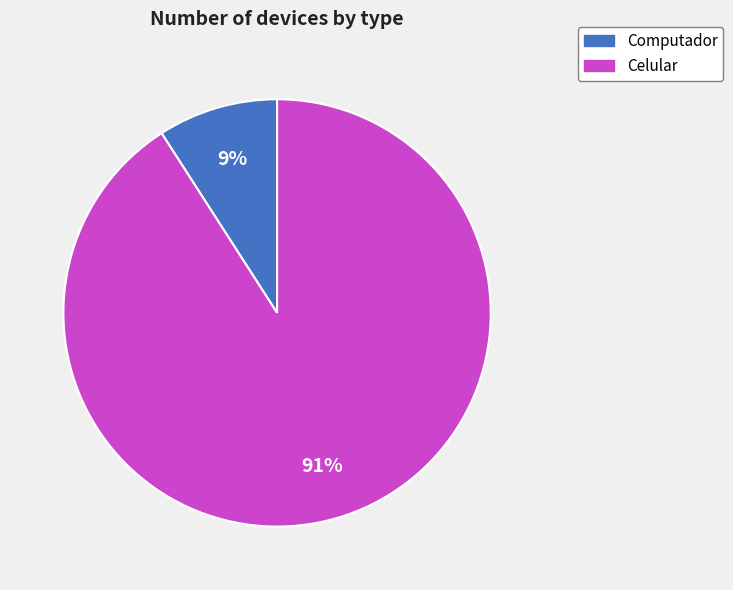

Approximately how many times larger is the value at Computador compared to Celular?

0.1